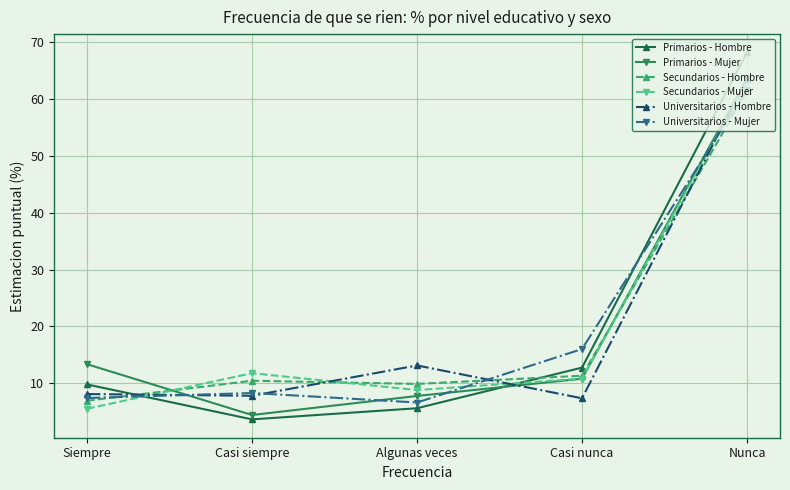

Which series has the widest spread of values?

Primarios - Hombre